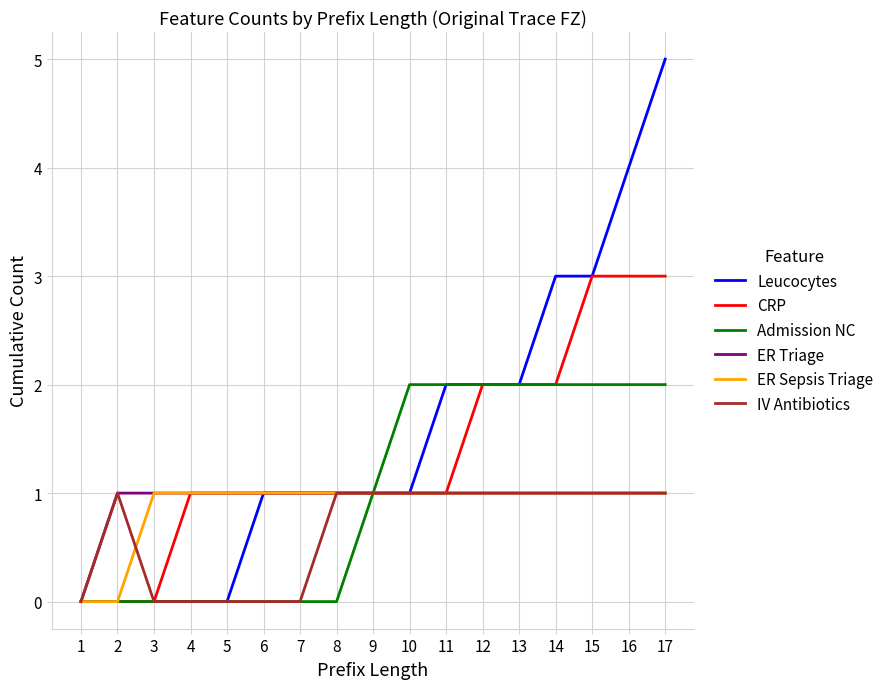

True or false: CRP has a value of 2 at 8.

False